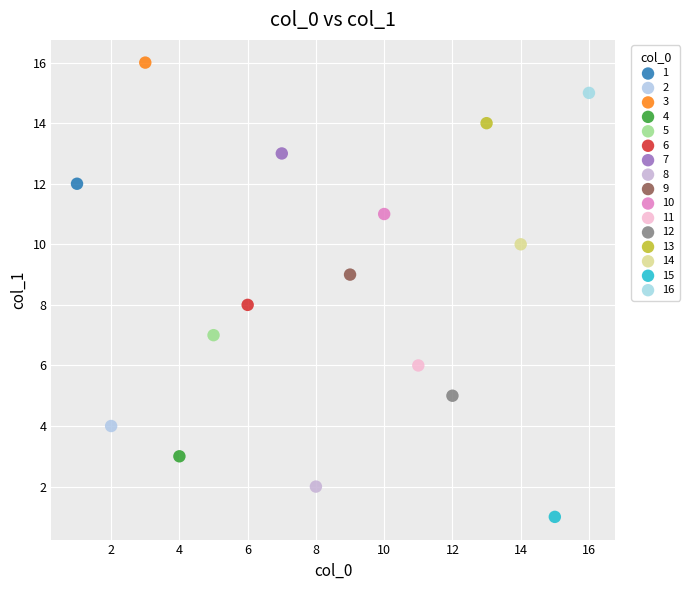

What are all the series names shown in the legend?

1, 2, 3, 4, 5, 6, 7, 8, 9, 10, 11, 12, 13, 14, 15, 16